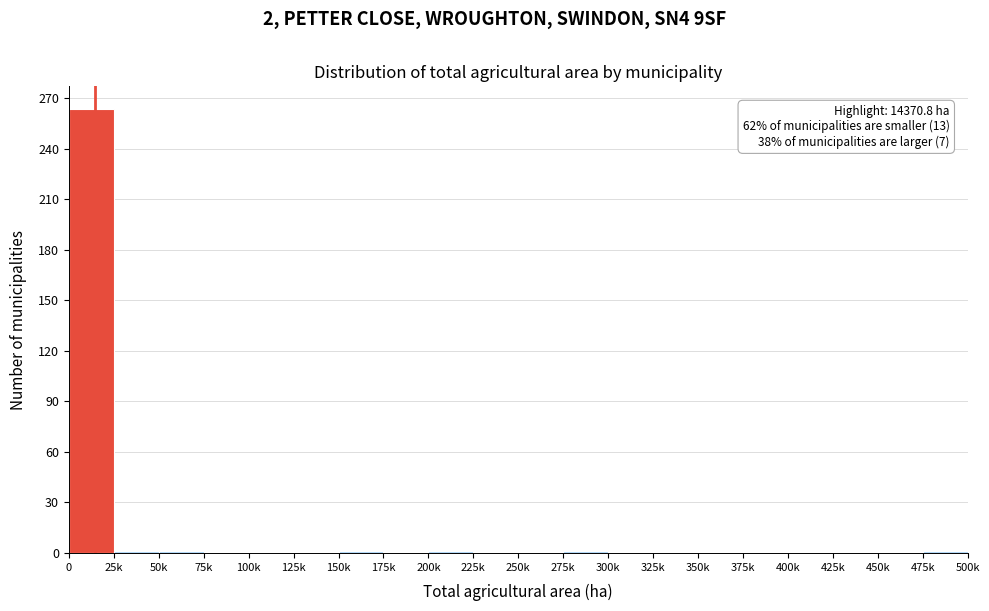

What is the maximum value shown in the chart?

264